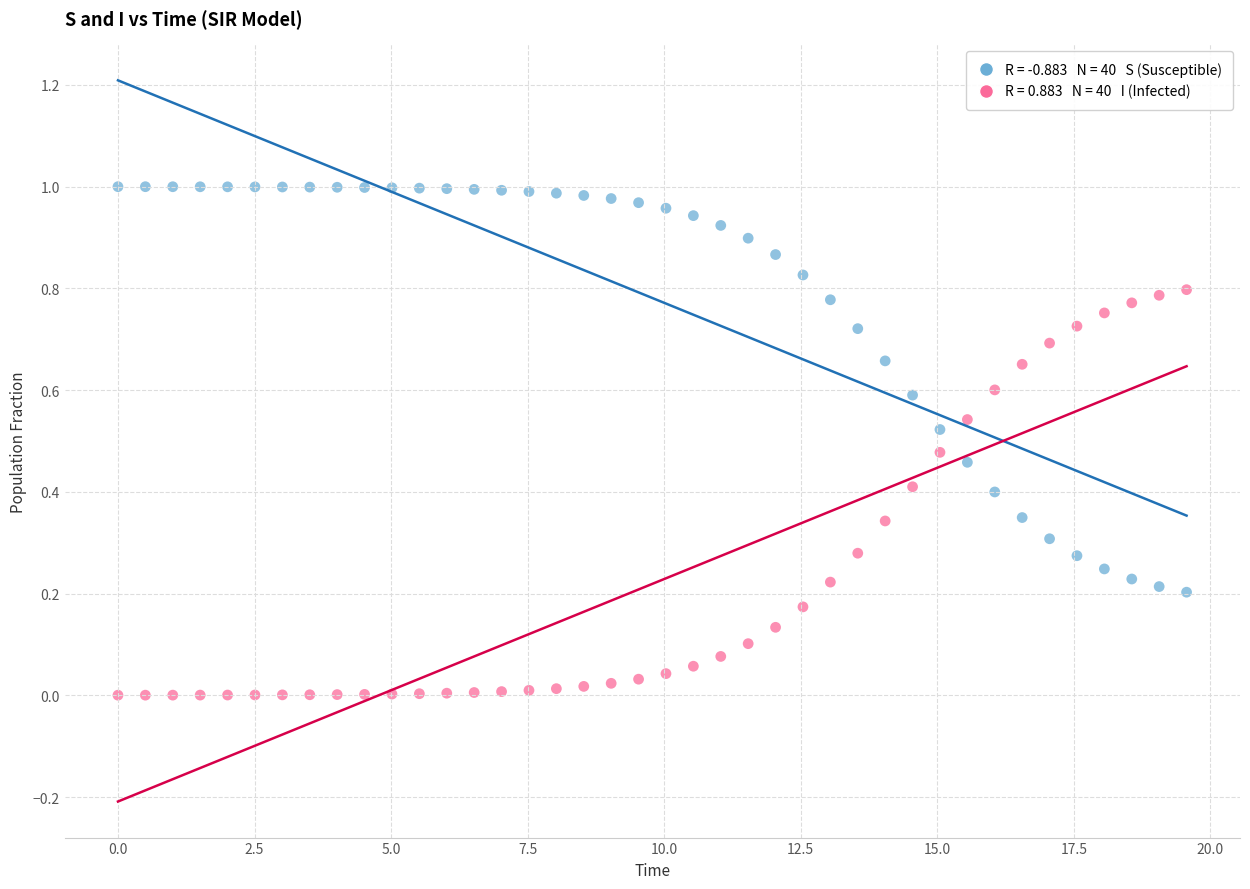

Across all data points, what is the range of X values (max minus min)?

19.6